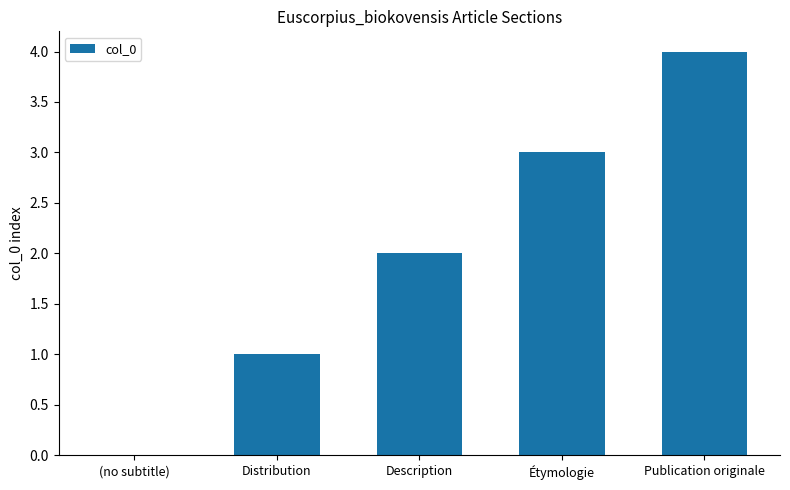

Between Distribution and Étymologie, which is larger?

Étymologie